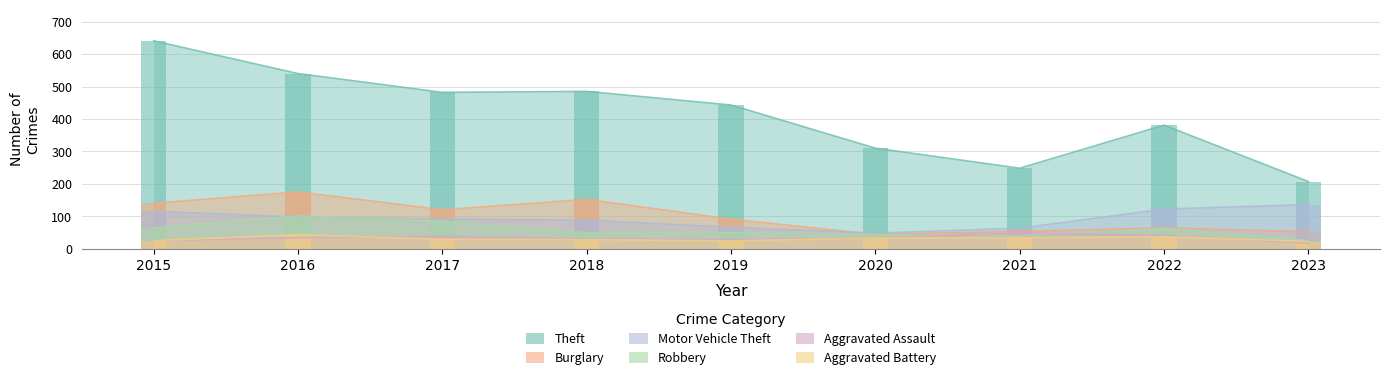

The value of Motor Vehicle Theft at 2023 is 136. True or false?

True